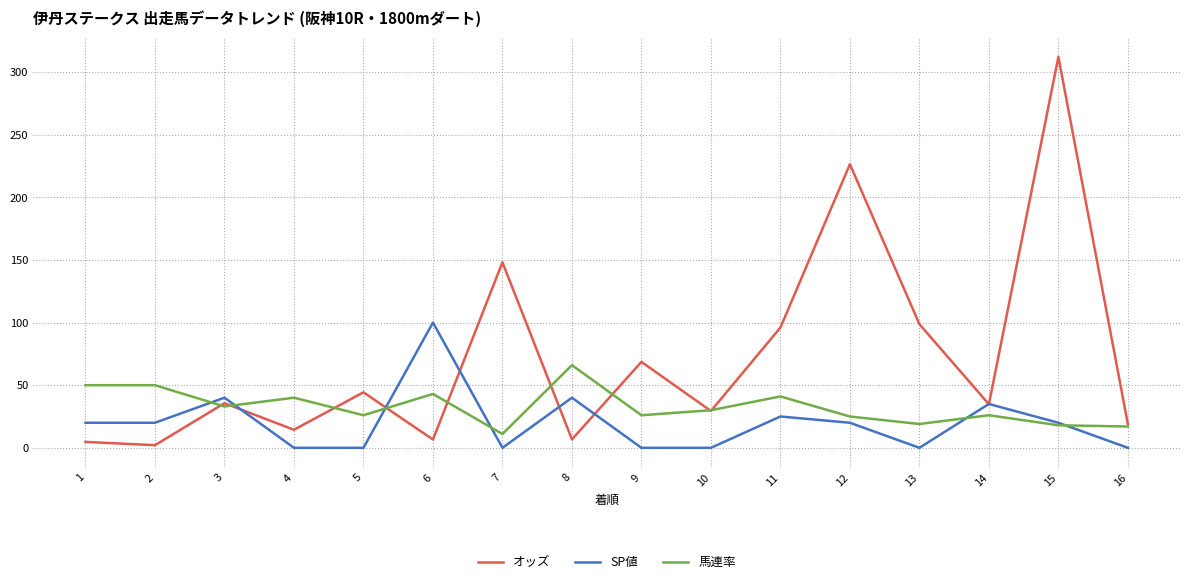

Is this an area chart (filled region under the line)?

No